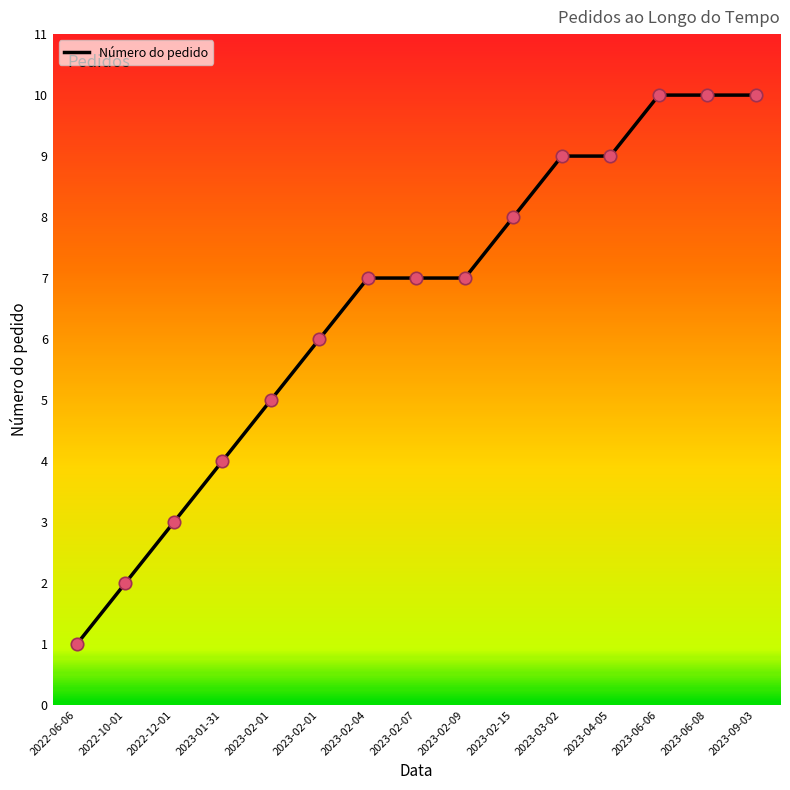

What is the ratio of the value at 2023-02-07 to the value at 2023-02-04?

1.0